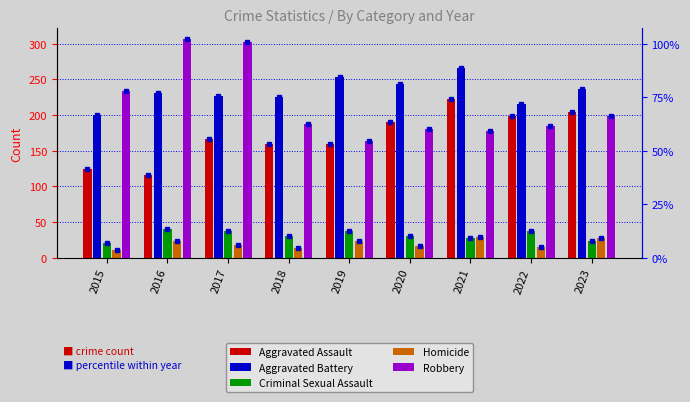

What is the difference between the maximum and minimum values in the Criminal Sexual Assault series?

19